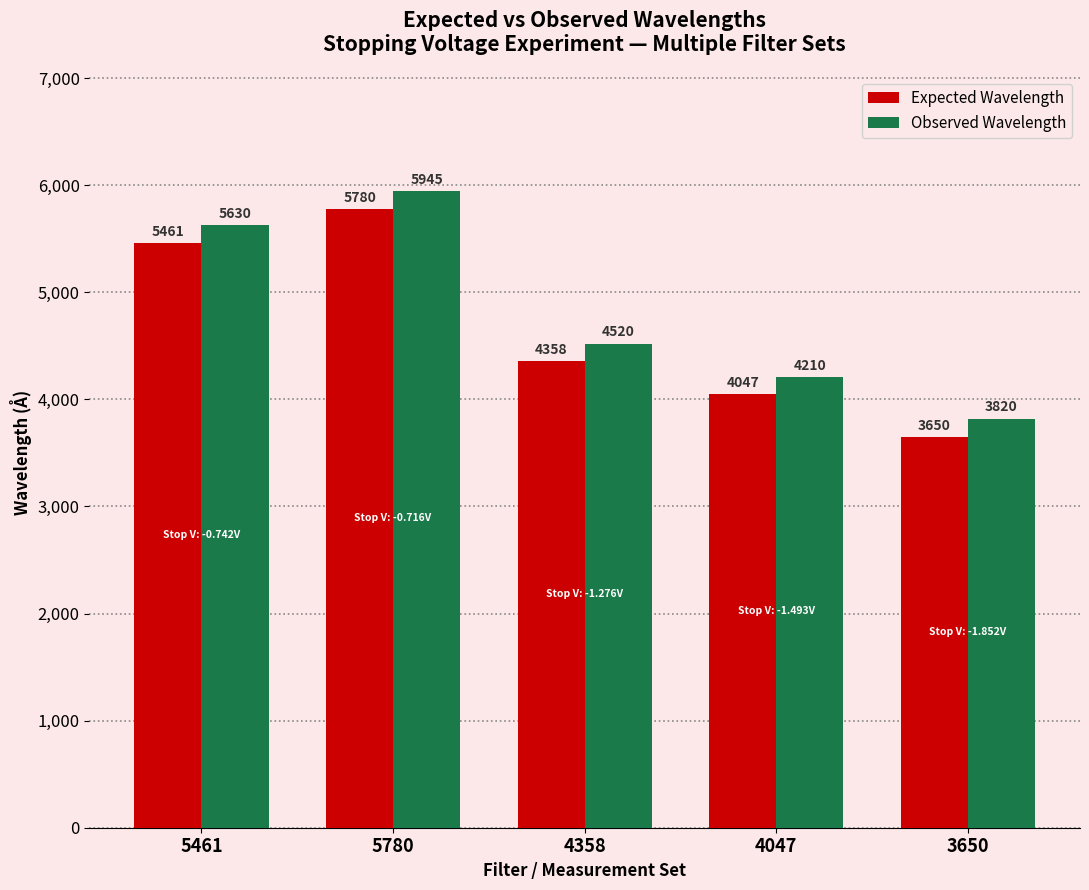

How many values in the Observed Wavelength series are below 4520?

2